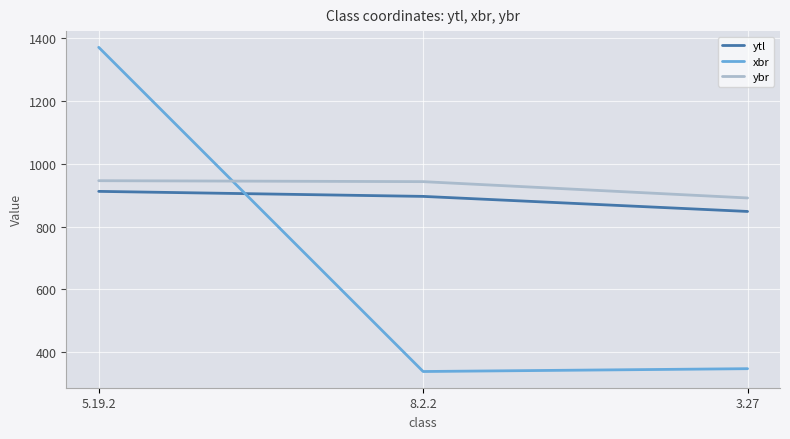

What is the highest value of the ytl series?

912